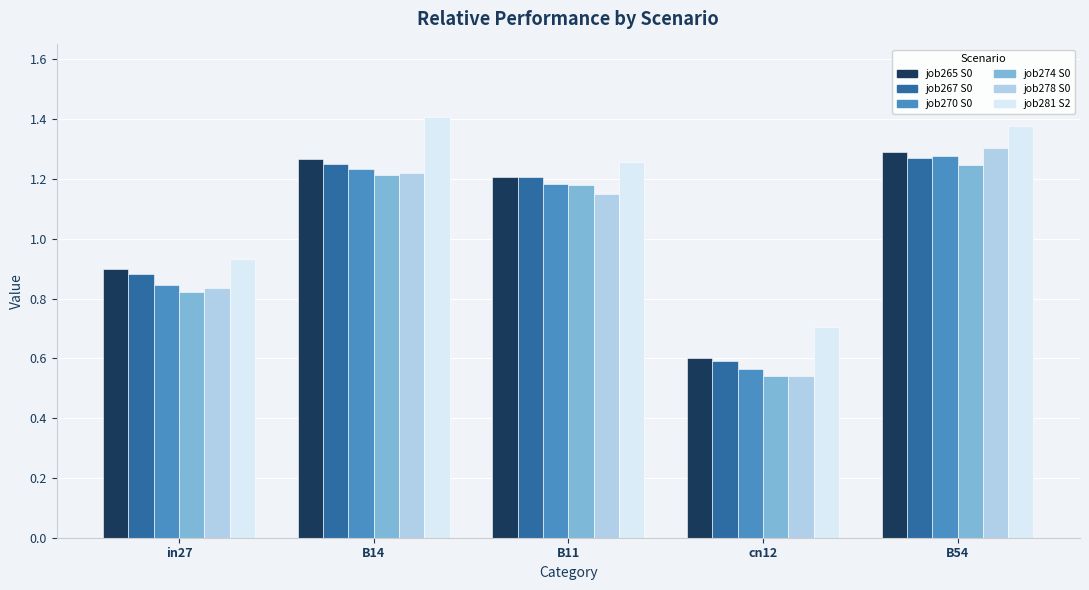

What is the total value across all series at B14?

7.6